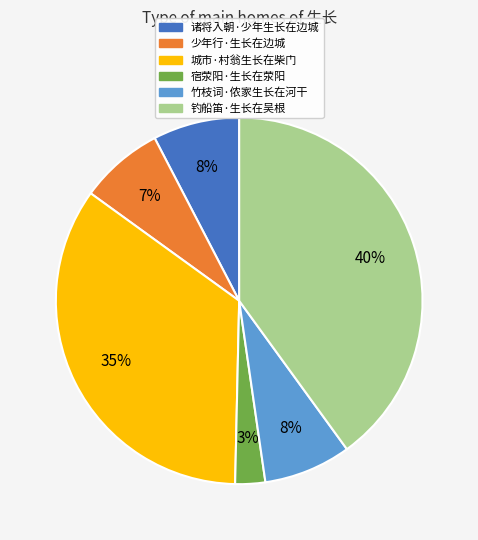

Count the number of slices in the pie.

6